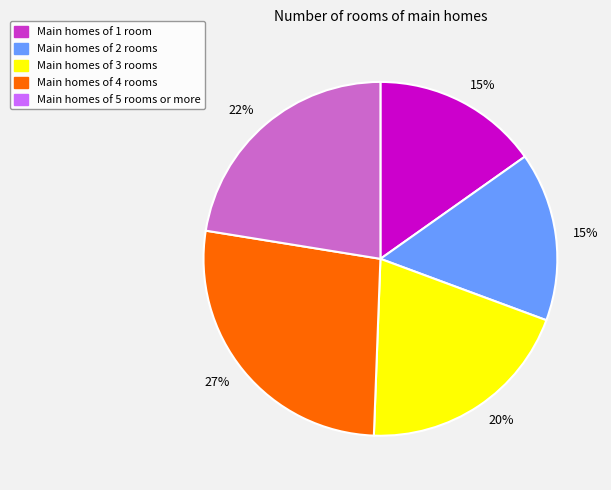

Does any single category account for the majority?

No